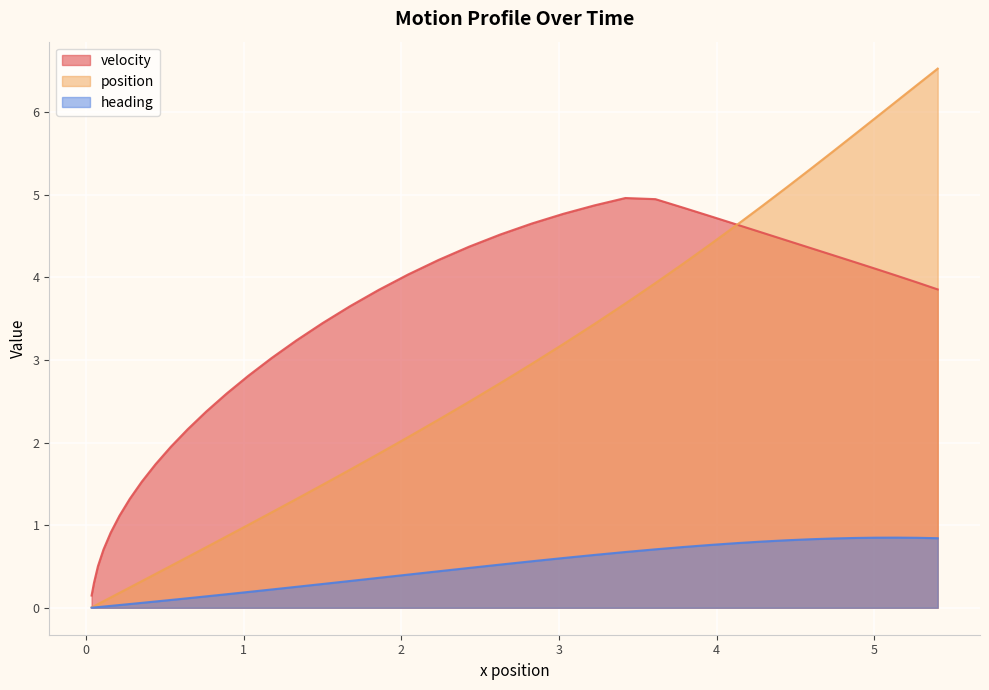

Which series has the largest range (max minus min)?

position